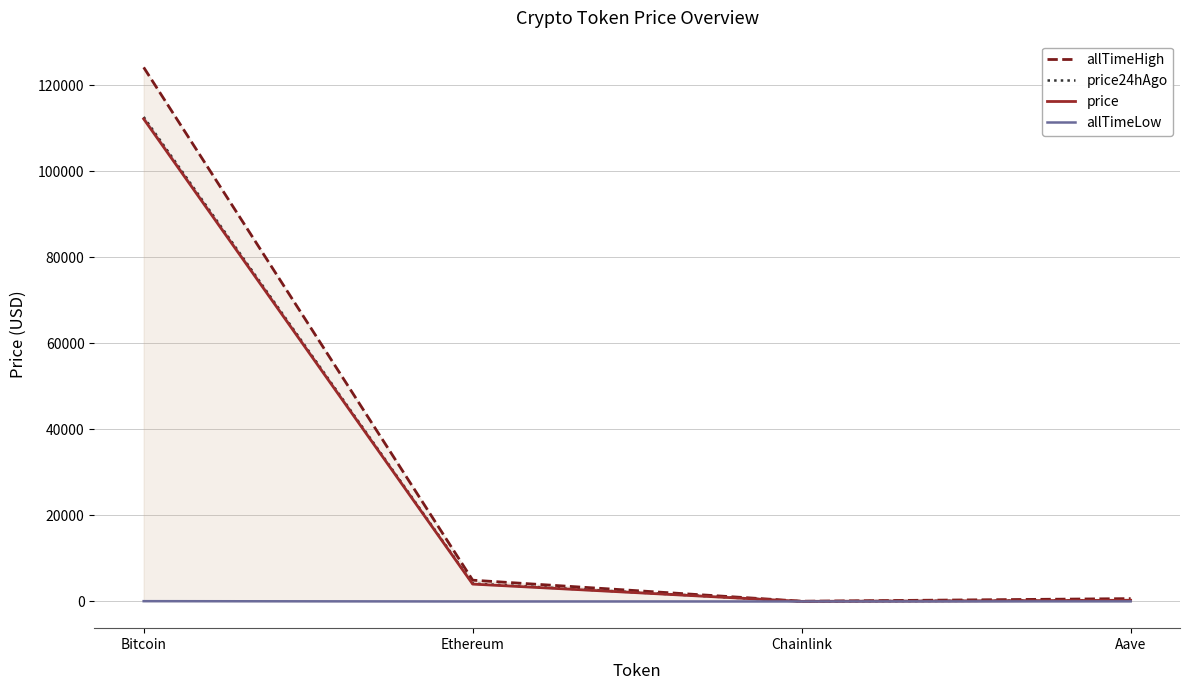

What is the lowest value of the allTimeLow series?

0.1